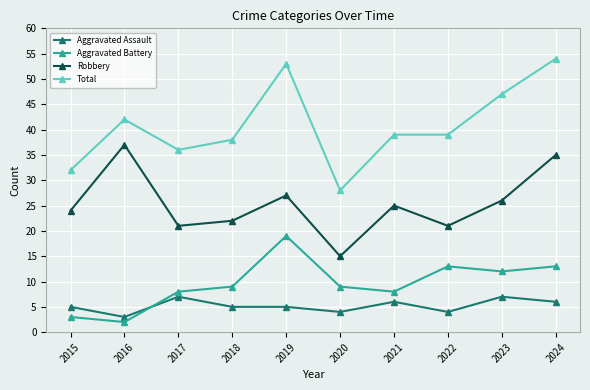

Which series has the widest spread of values?

Total